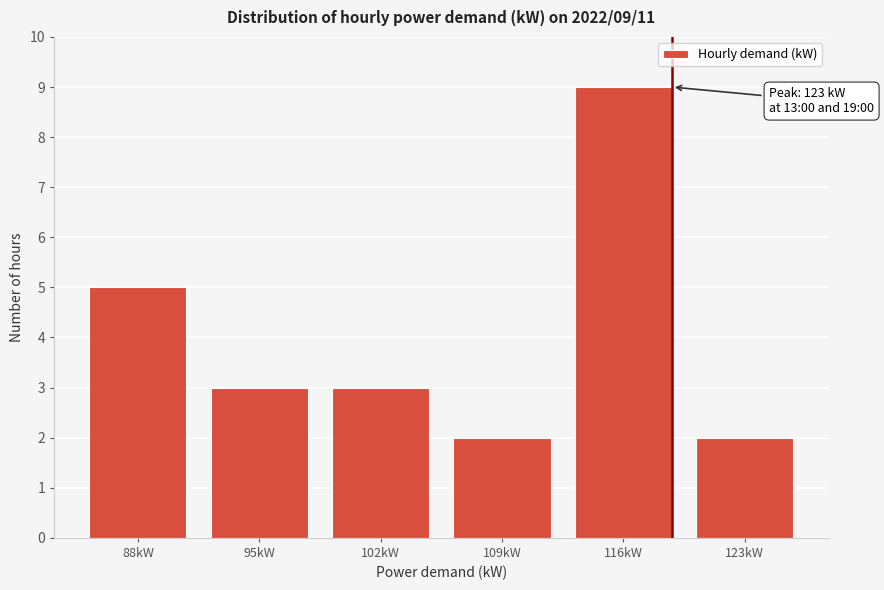

Reading left to right, list all the values displayed in this chart.

5	3	3	2	9	2